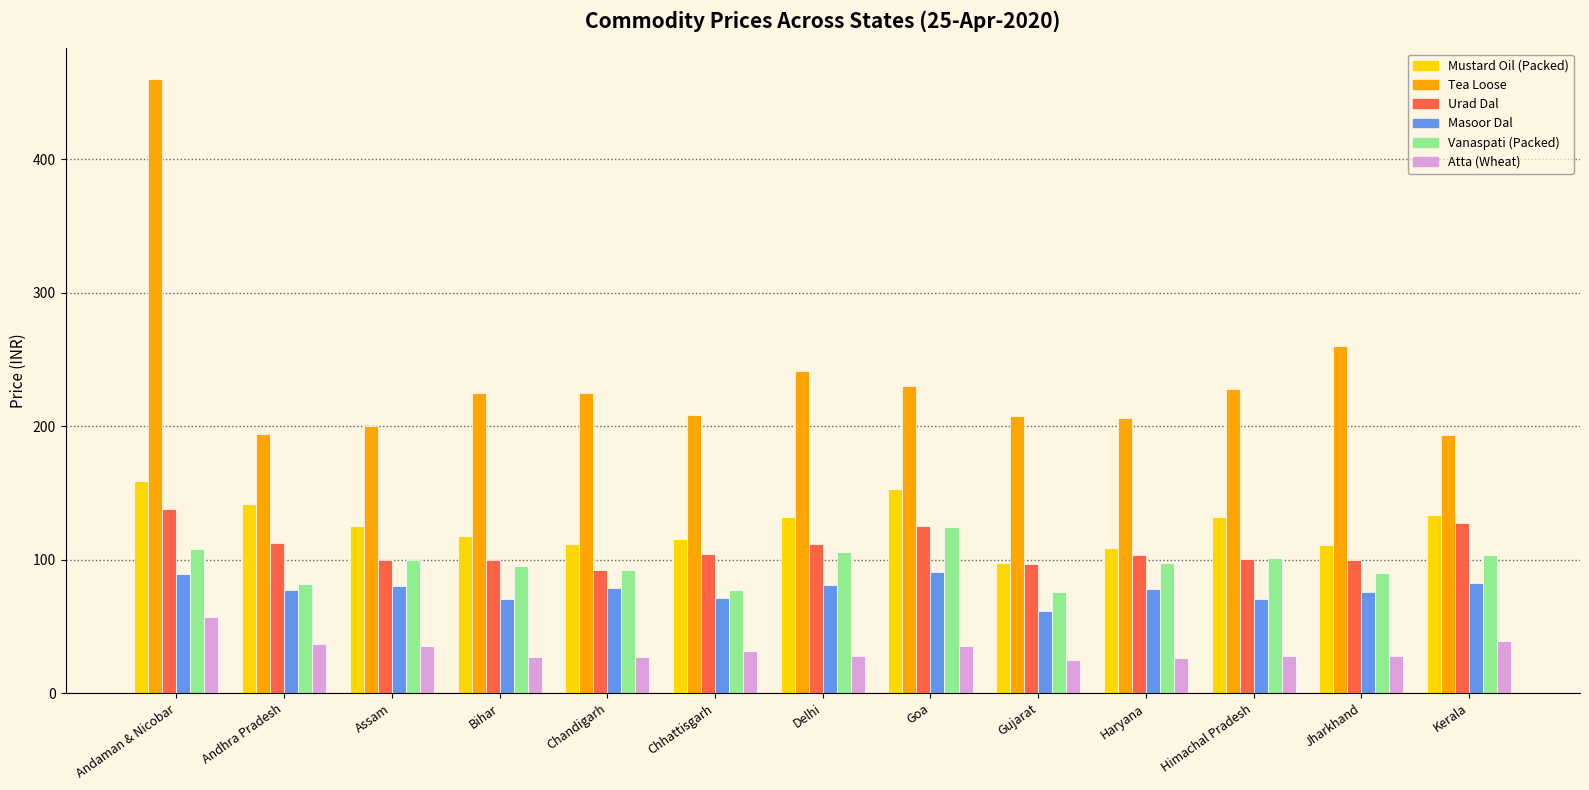

What is the spread (max minus min) of values at Bihar?

197.8